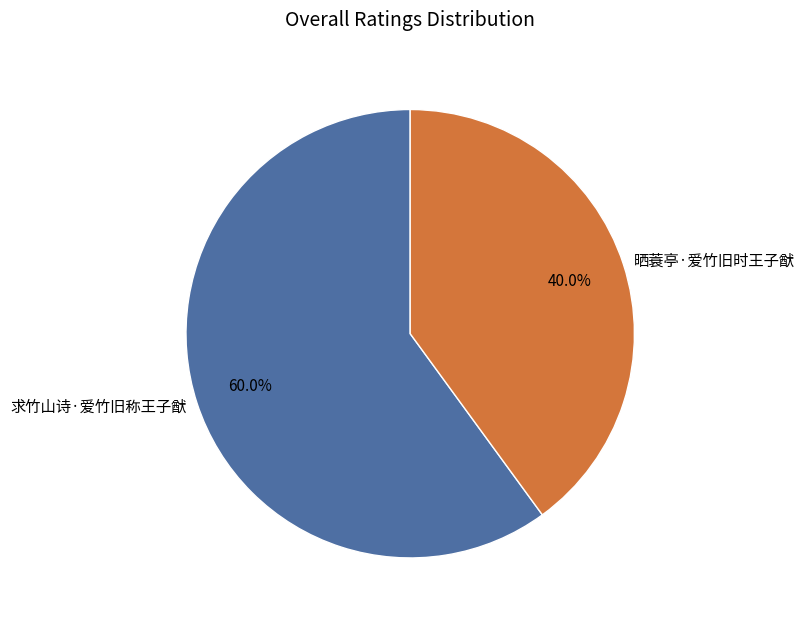

Rank the categories by value from highest to lowest.

求竹山诗·爱竹旧称王子猷, 晒蓑亭·爱竹旧时王子猷